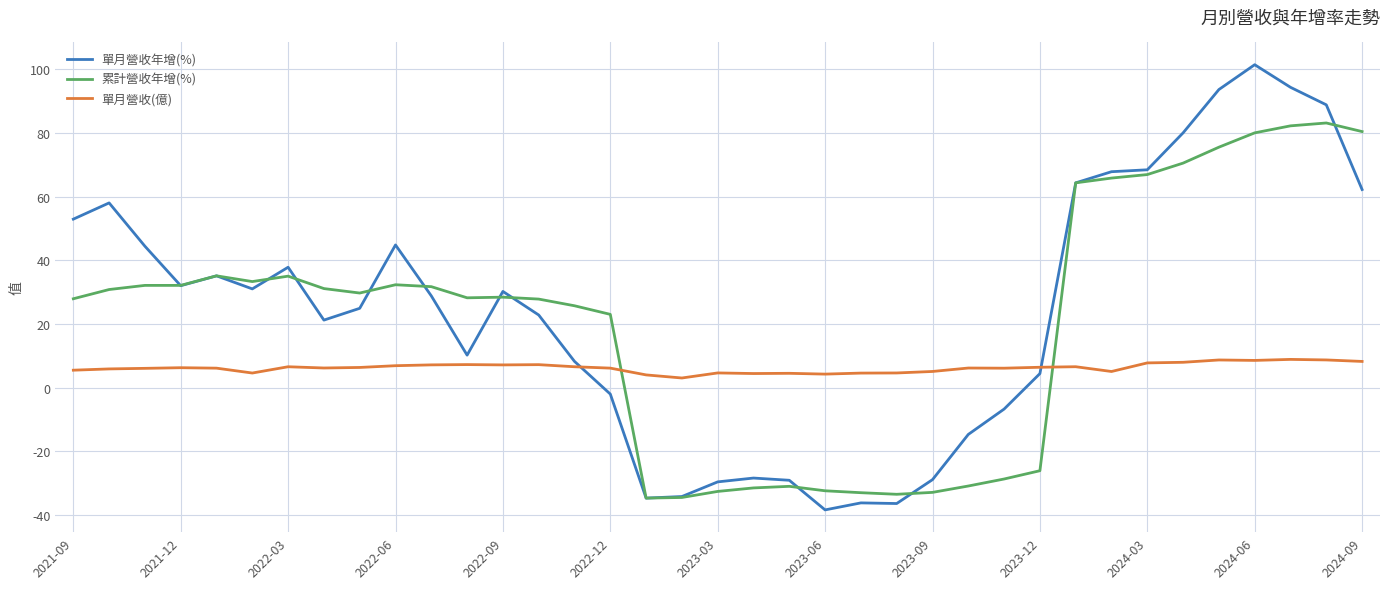

List the series in order of their peak value, lowest first.

單月營收(億), 累計營收年增(%), 單月營收年增(%)